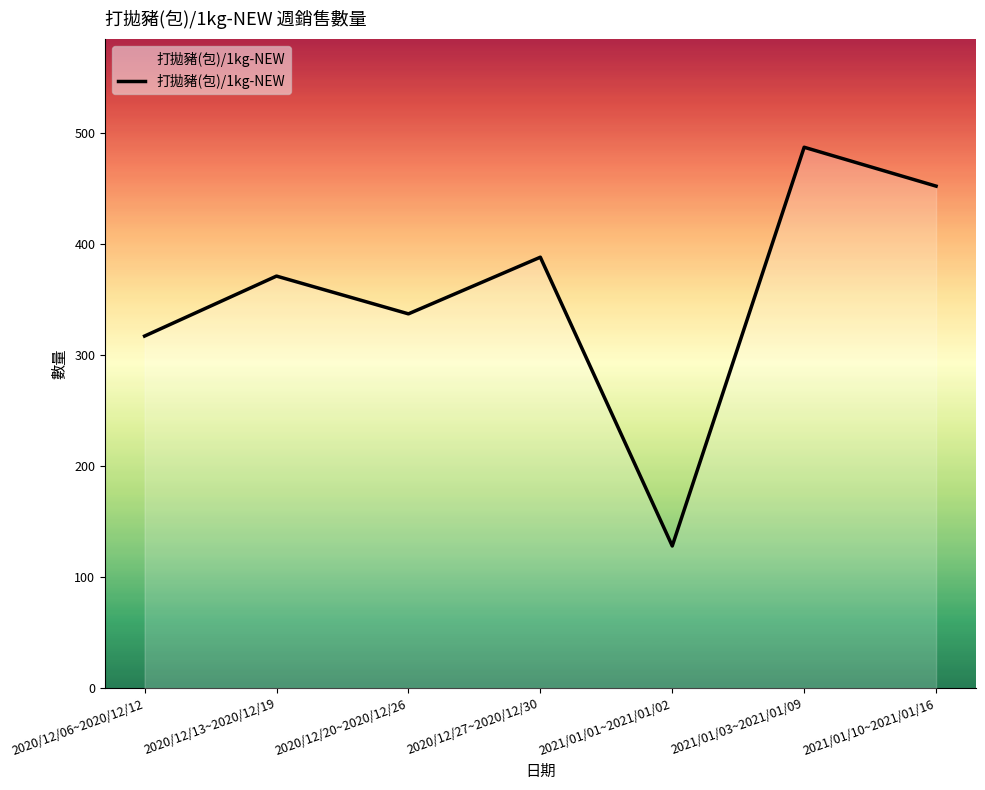

Where is the data nearest to the value 307?

2020/12/06~2020/12/12